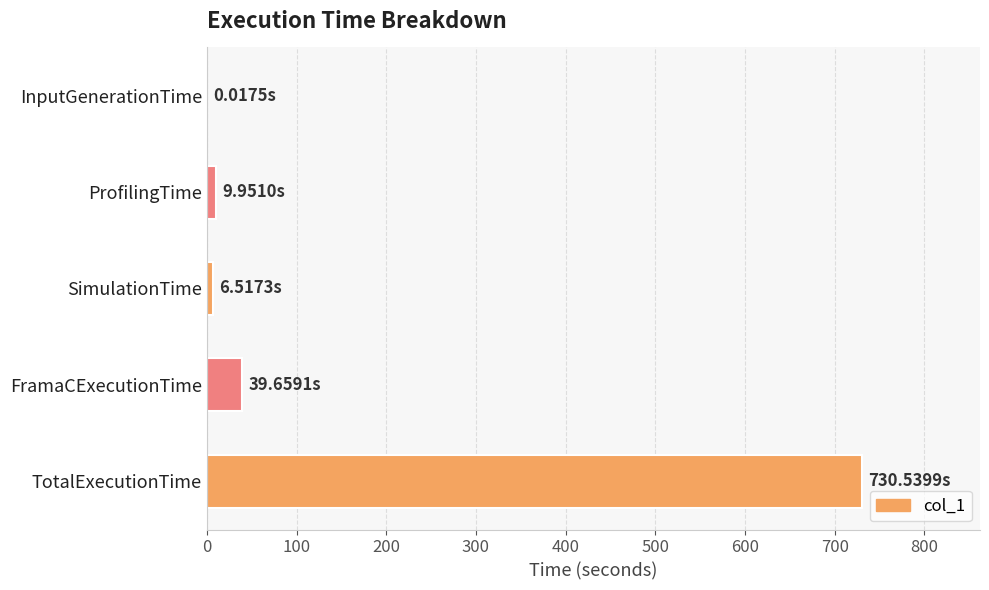

At which label is the value closest to 365?

FramaCExecutionTime